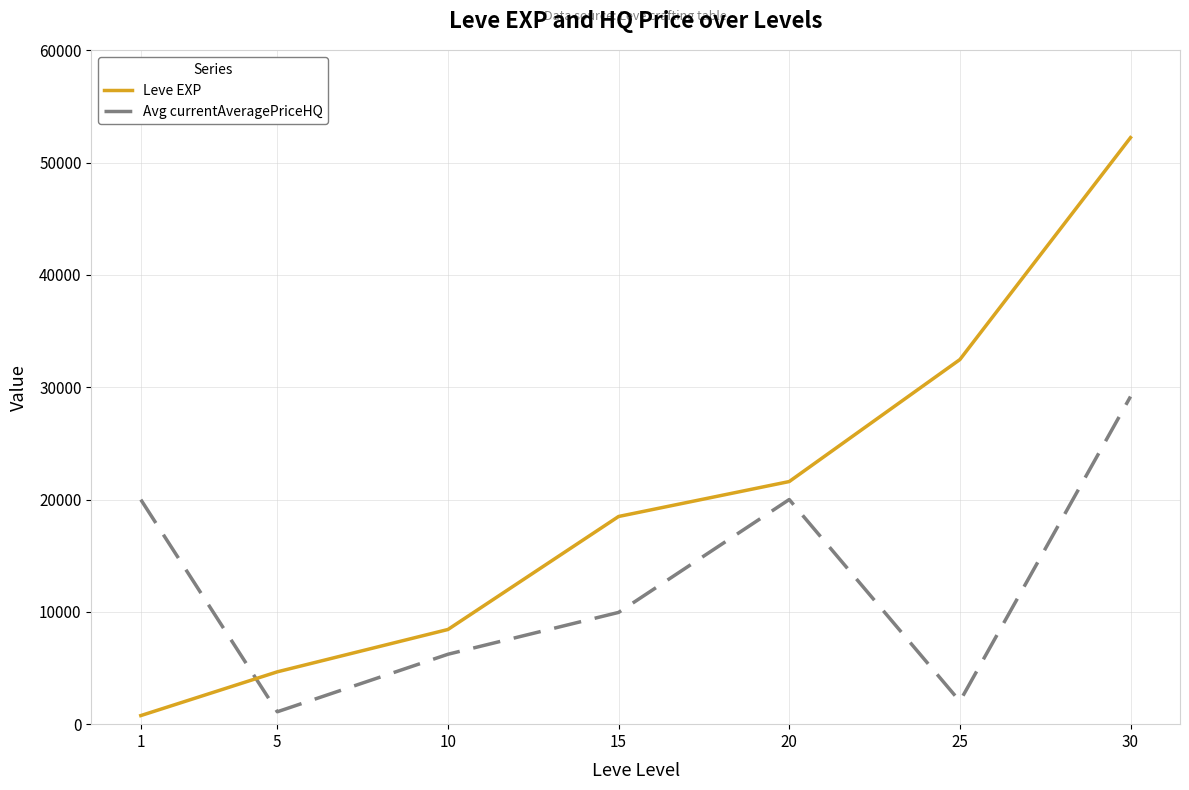

What is the difference between the maximum and minimum values in the Avg currentAveragePriceHQ series?

28063